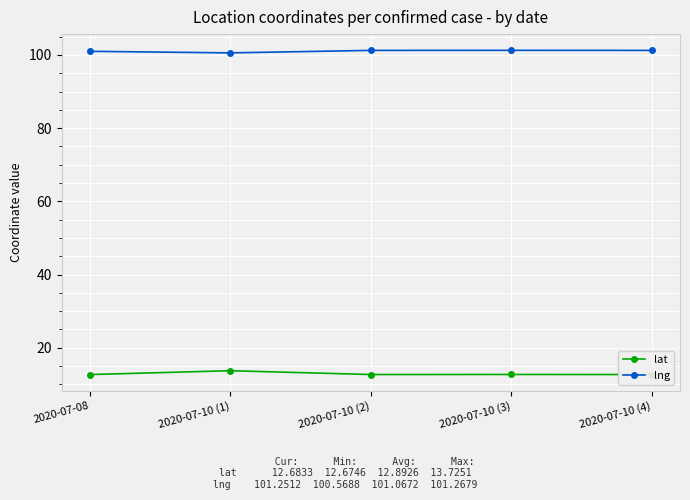

What is the spread (max minus min) of values at 2020-07-08?

88.3